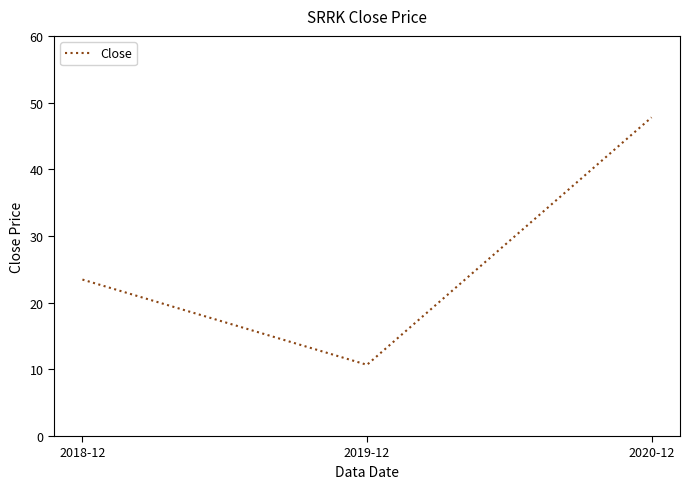

How many lines are shown in the chart?

1